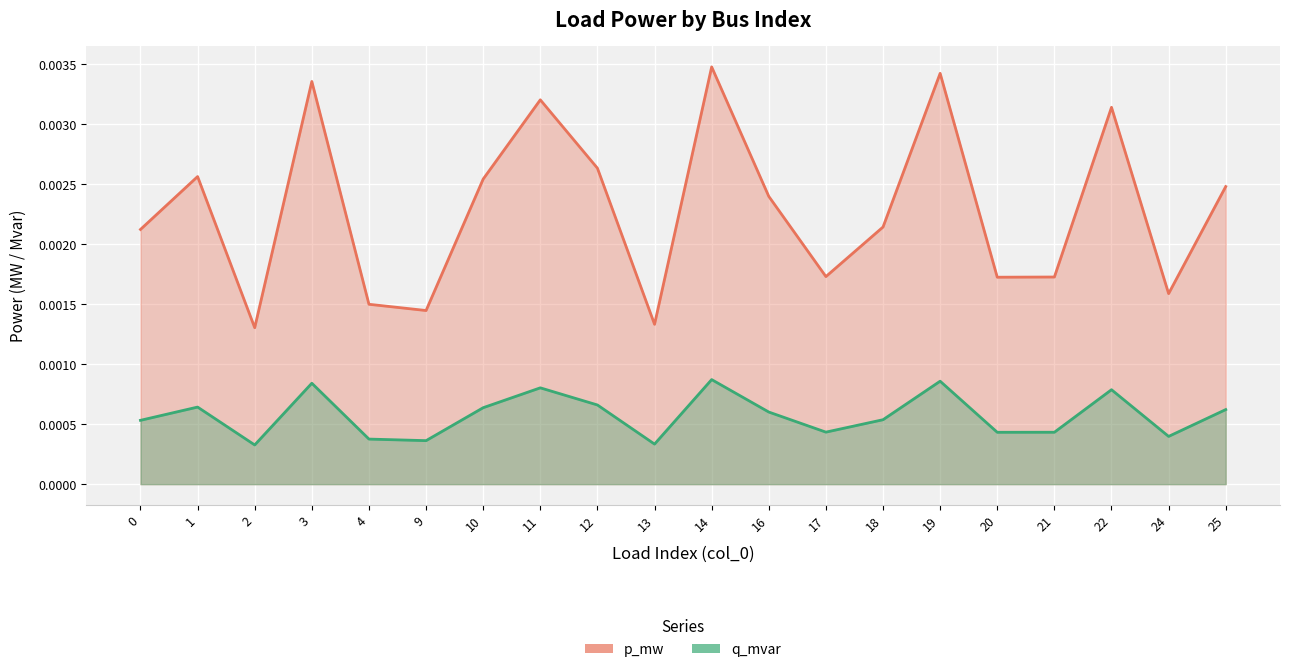

Count the number of data series in this chart.

2